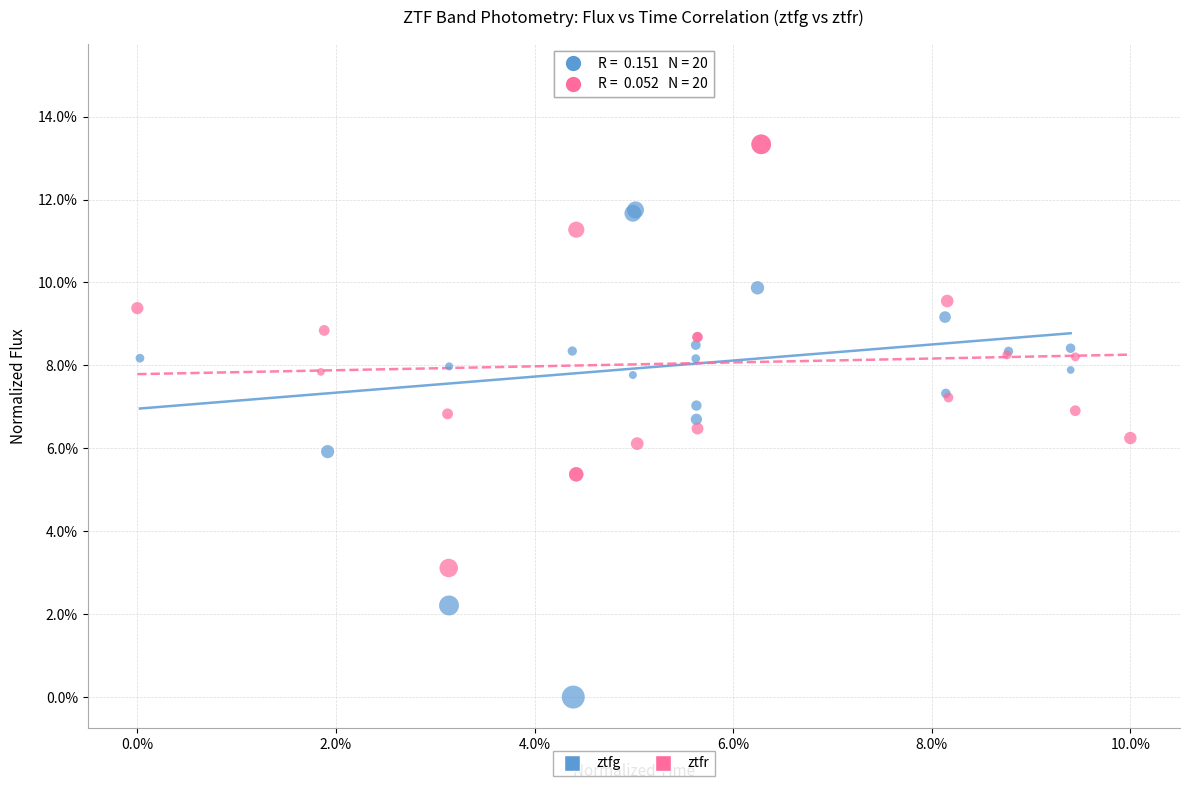

Which series has the widest spread of Y values?

ztfg